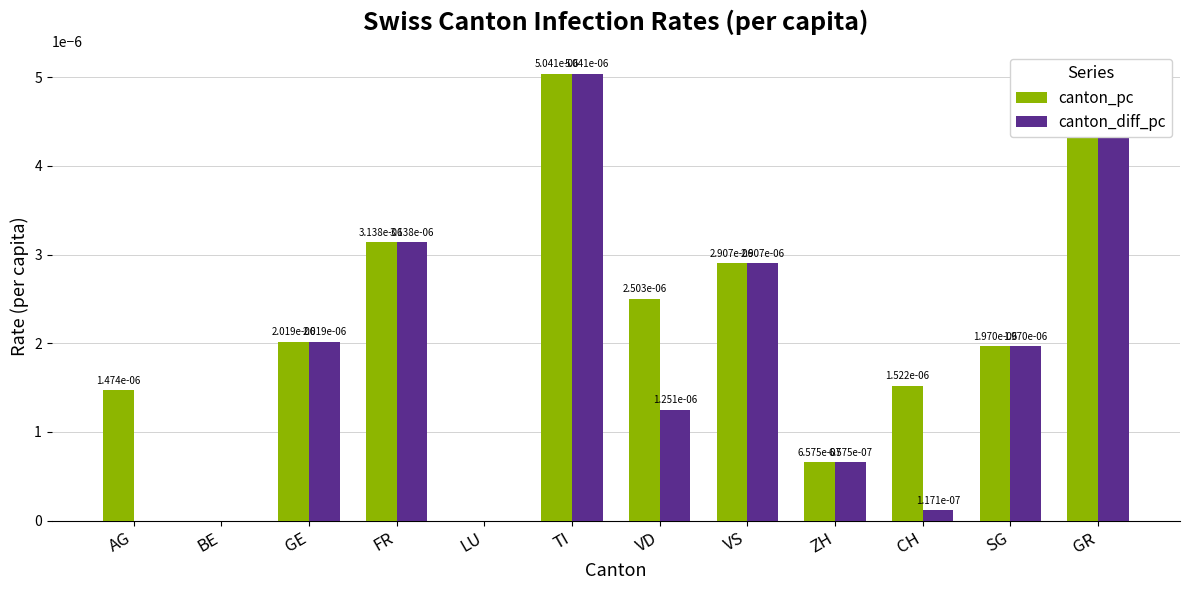

At how many categories does at least one series exceed 0?

10